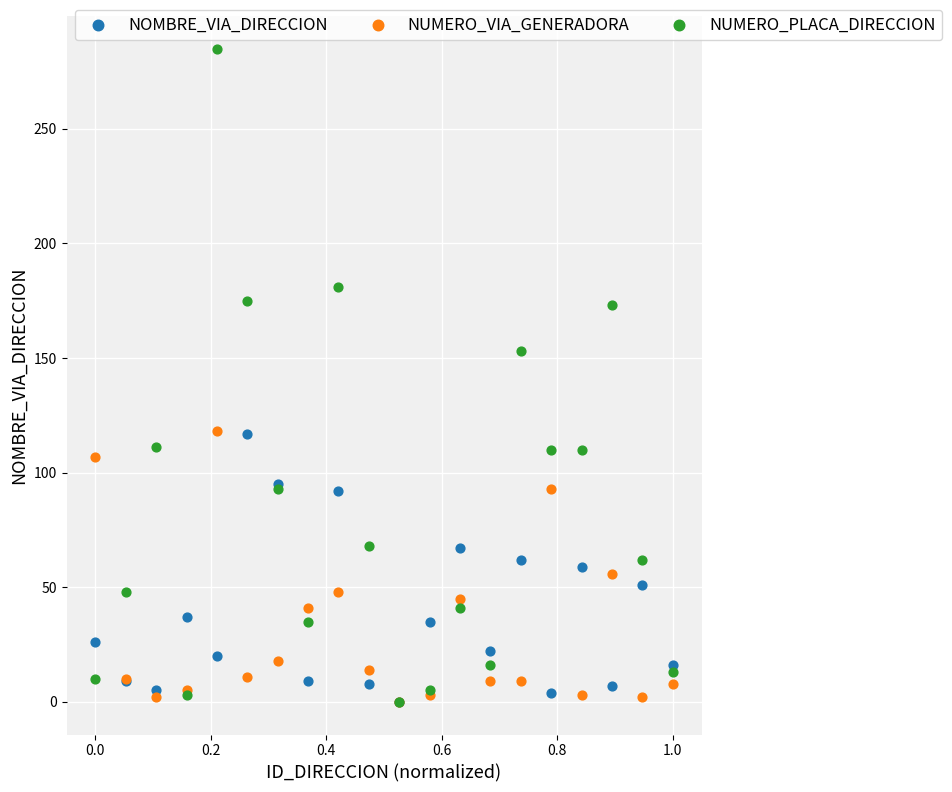

Across all series, what Y value is closest to 142?

153